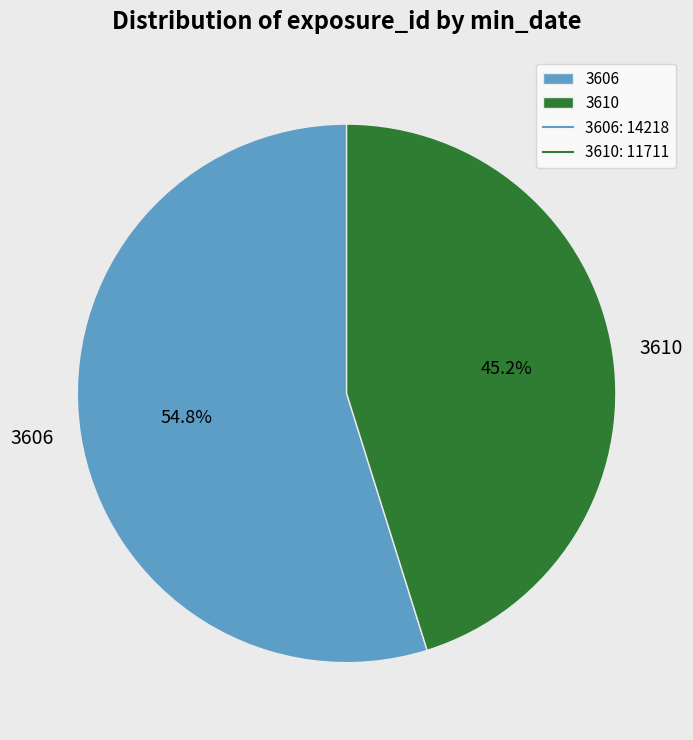

Which has a higher value, 3610 or 3606?

3606